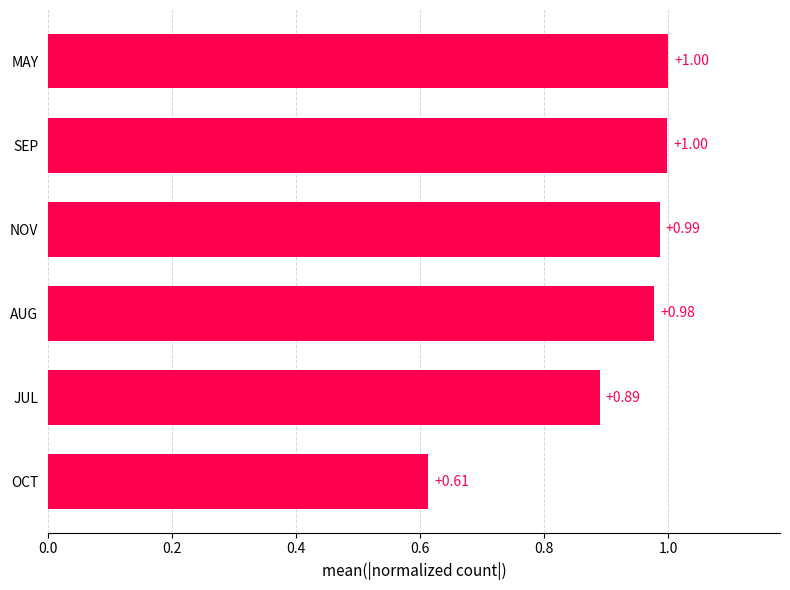

What is the sum of the values at JUL and MAY?

1.9